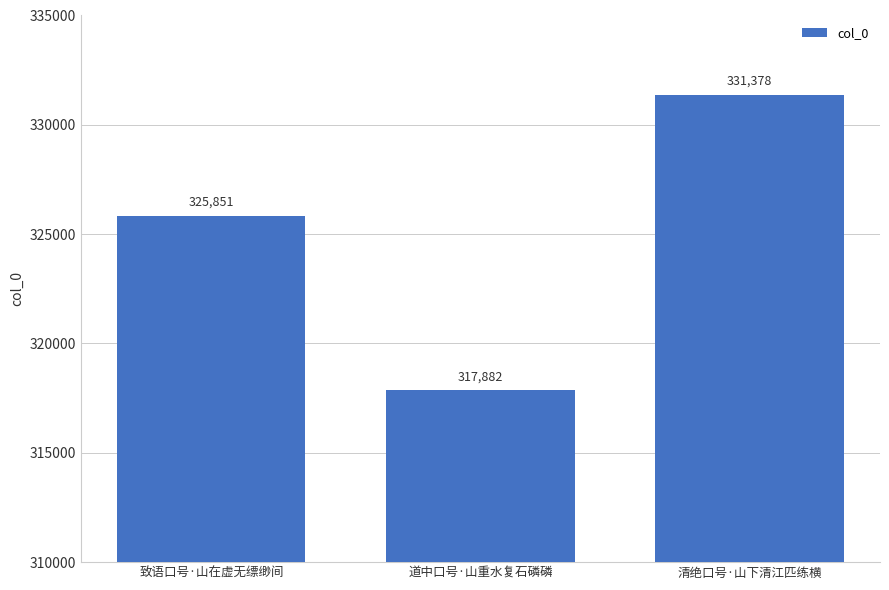

List the labels in order of value, largest first.

清绝口号·山下清江匹练横, 致语口号·山在虚无缥缈间, 道中口号·山重水复石磷磷